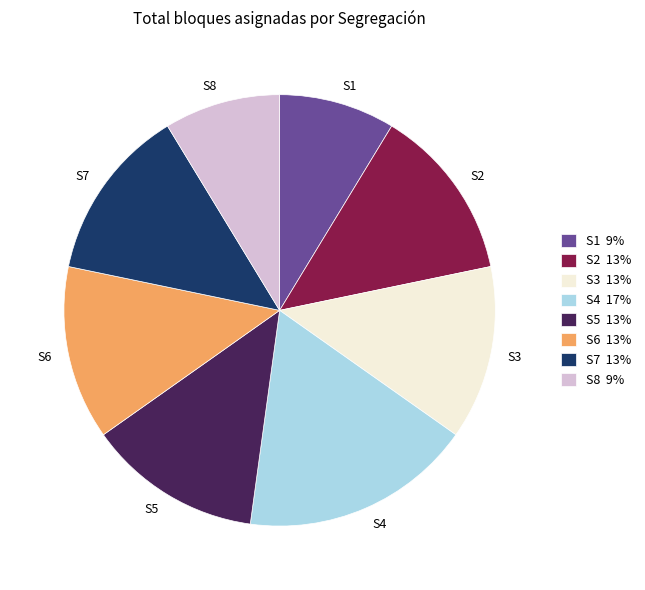

The S6 slice represents 7% of the pie. True or false?

False